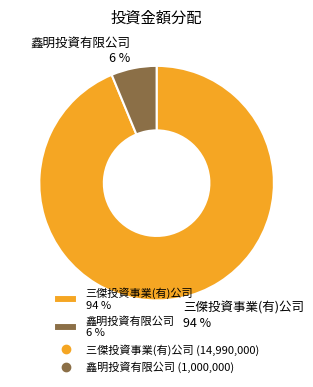

To the nearest percent, what portion does 三傑投資事業(有)公司 represent?

94%